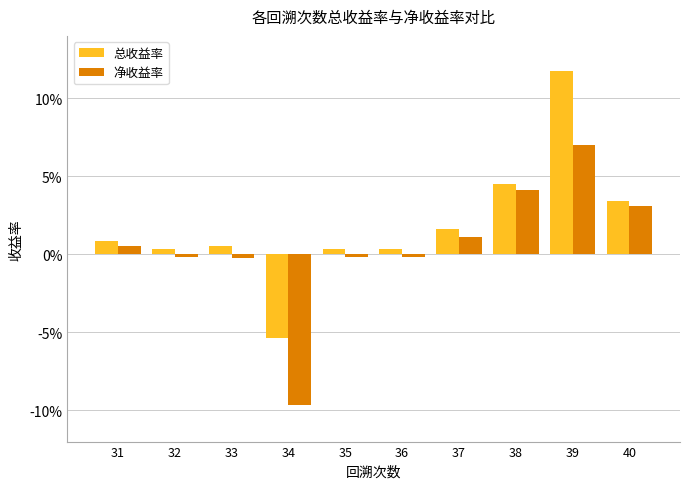

The 净收益率 series shows -0.0 at 32. True or false?

False